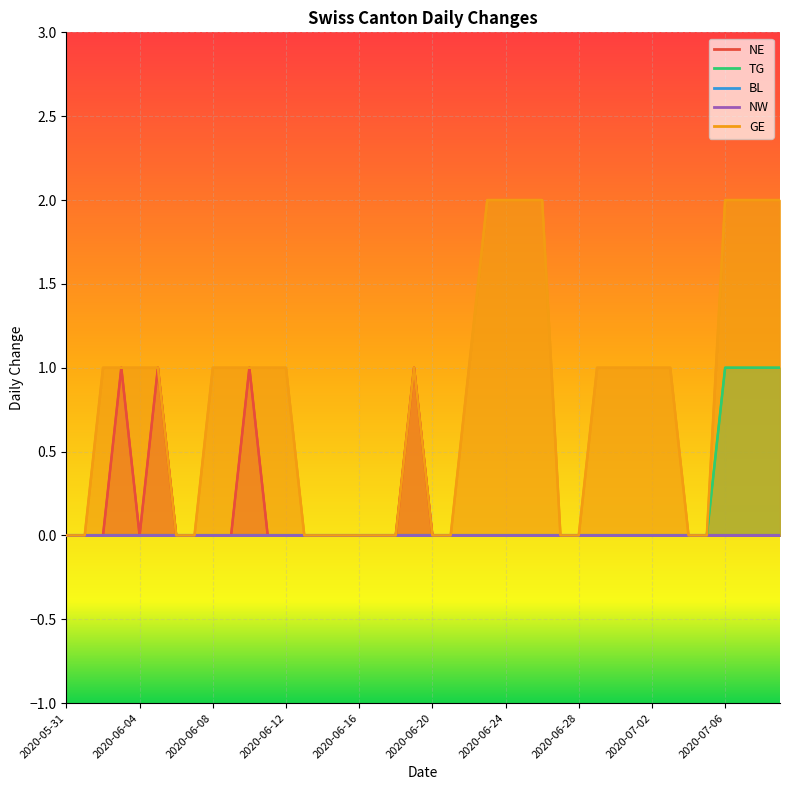

True or false: GE has more than 0 interior local peaks.

True